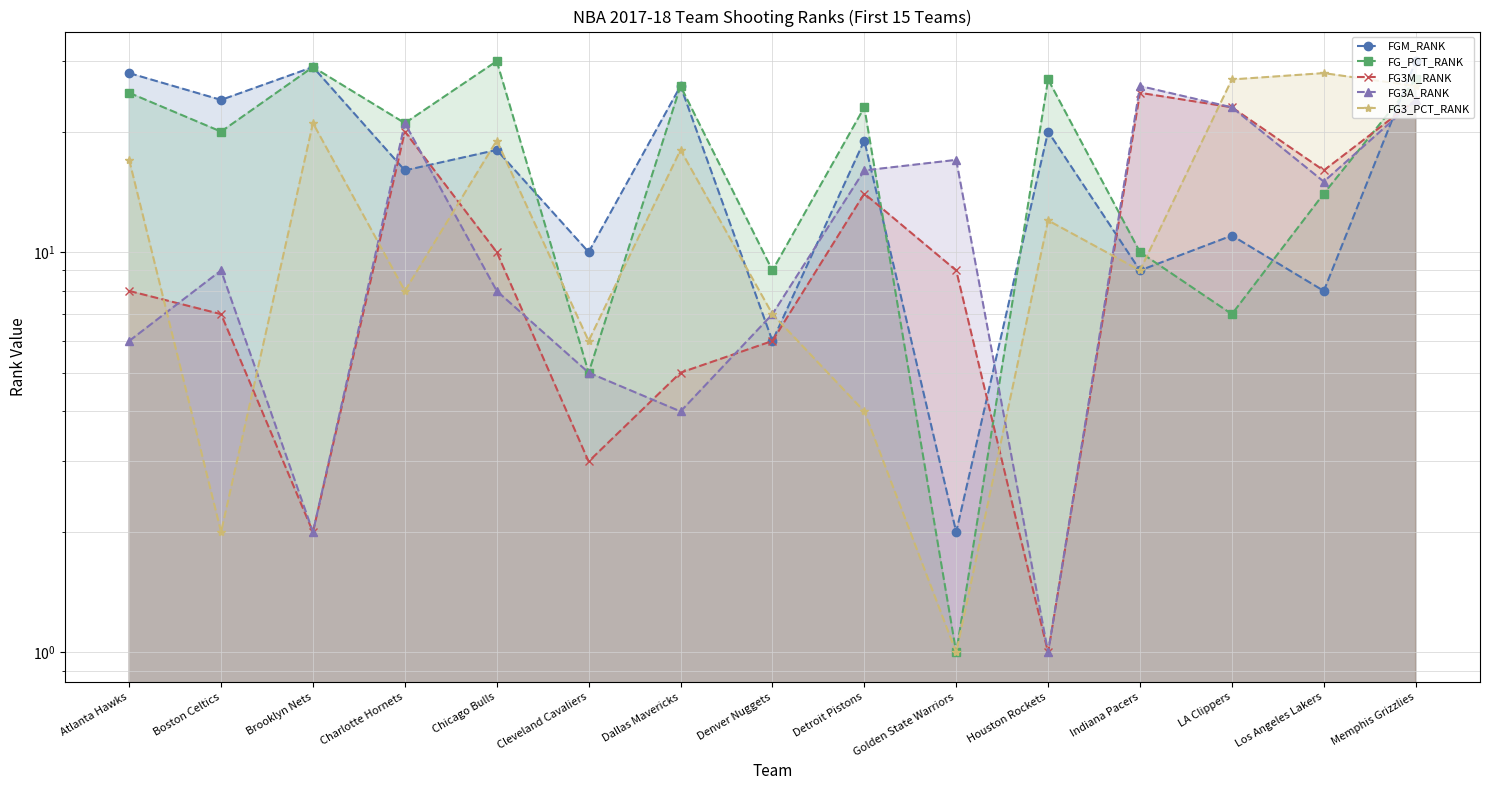

How many interior local peaks does the FG3_PCT_RANK series have?

5